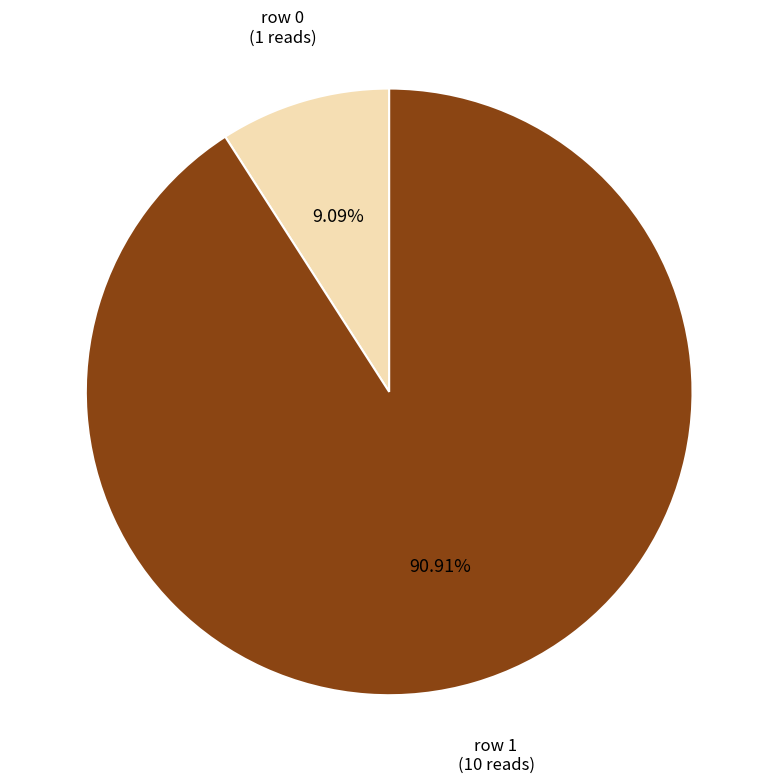

Rank the categories by value from highest to lowest.

row 1, row 0